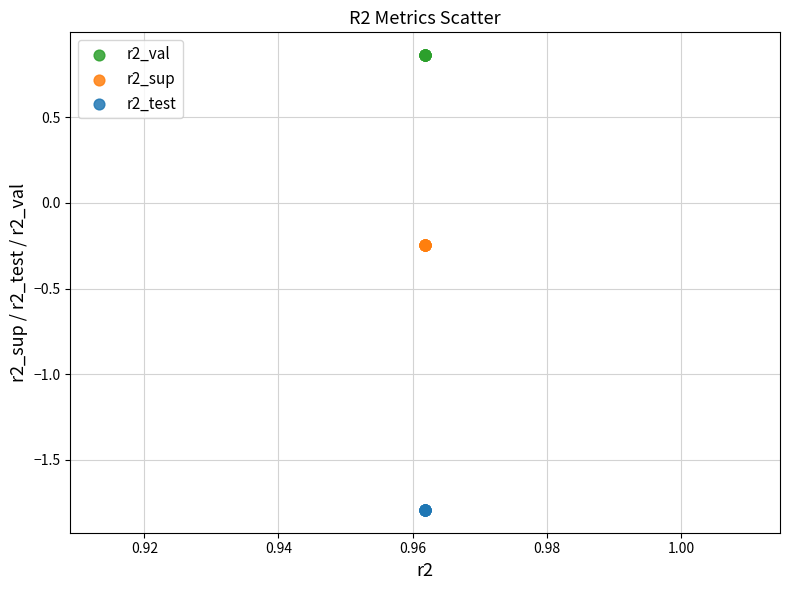

Which series contains the highest Y value?

r2_val